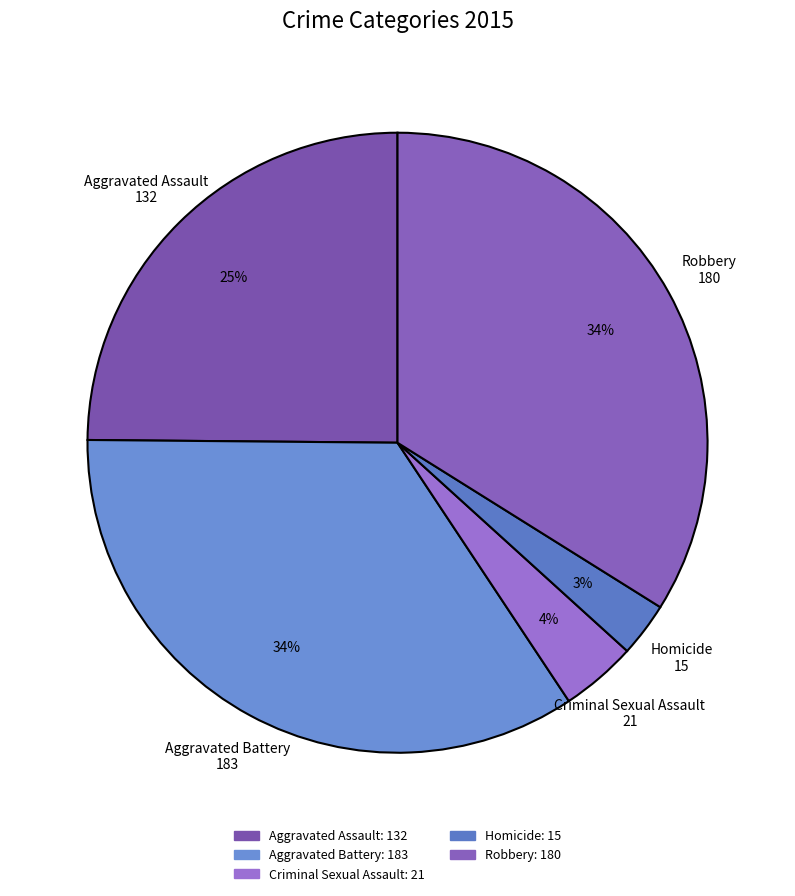

To the nearest percent, what is the average slice percentage?

20%